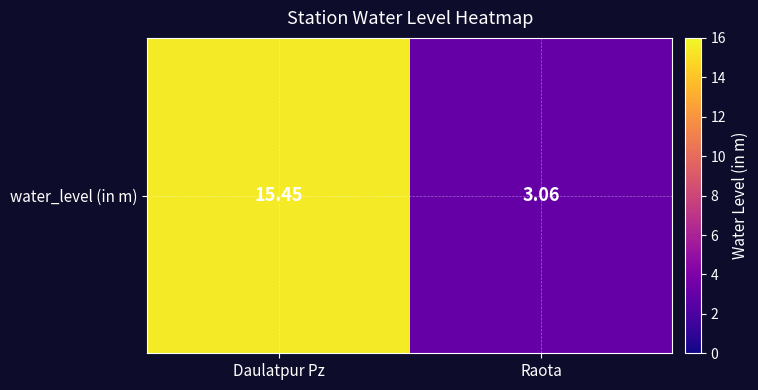

The chart shows a value of 3.1 at Raota. True or false?

True